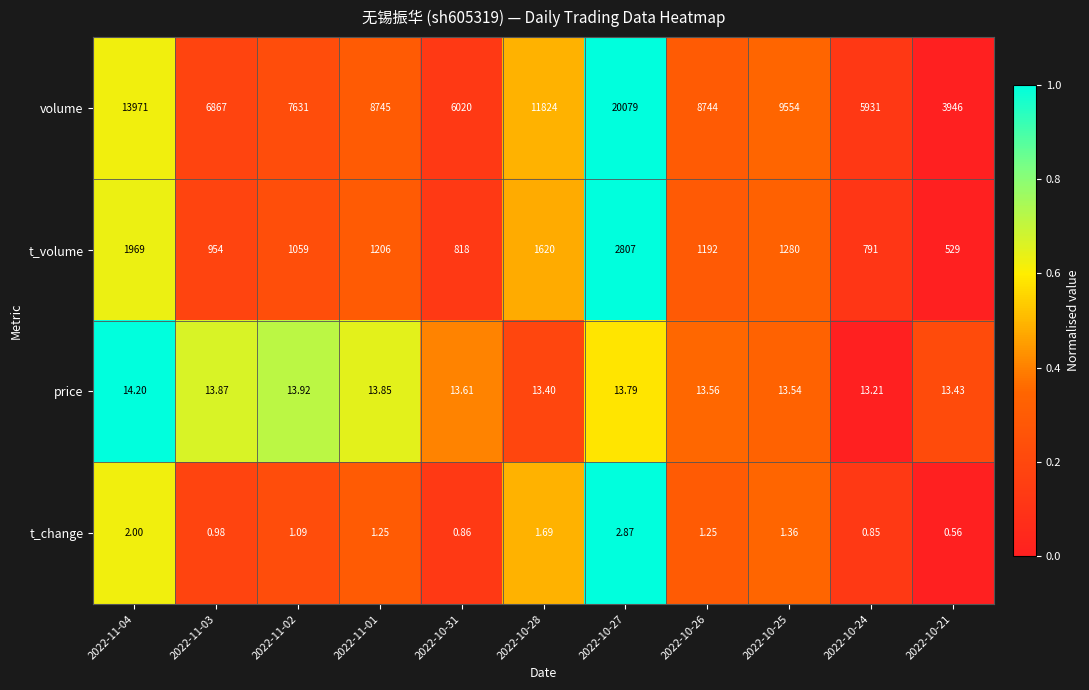

Count the number of data series in this chart.

4